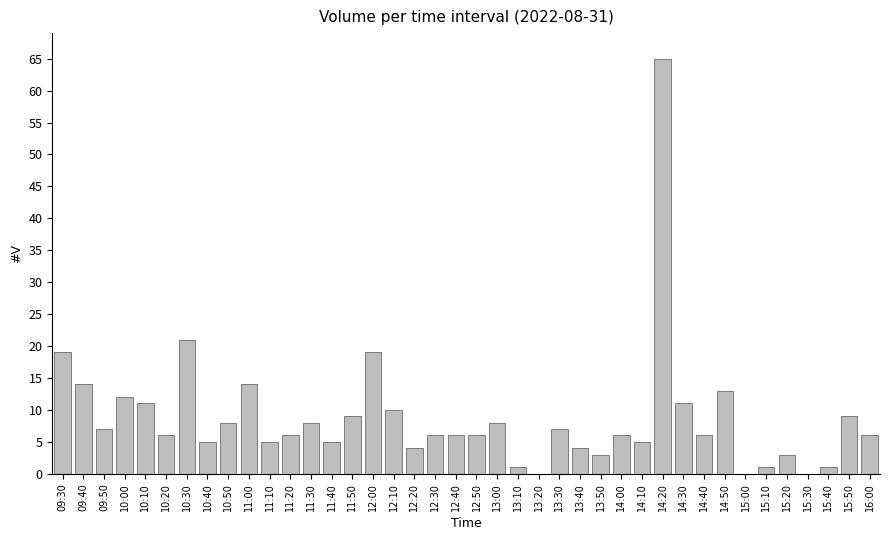

What is the difference between the values at 15:30 and 12:10?

10